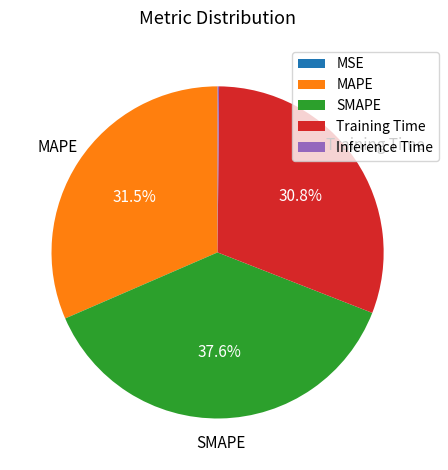

What percentage is NOT represented by Training Time?

69.2%